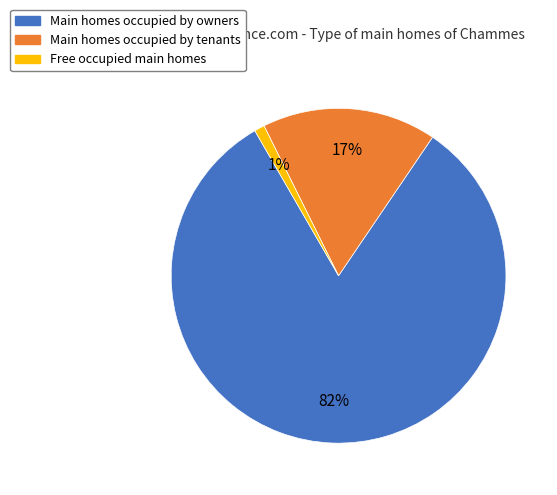

Count the number of slices in the pie.

3